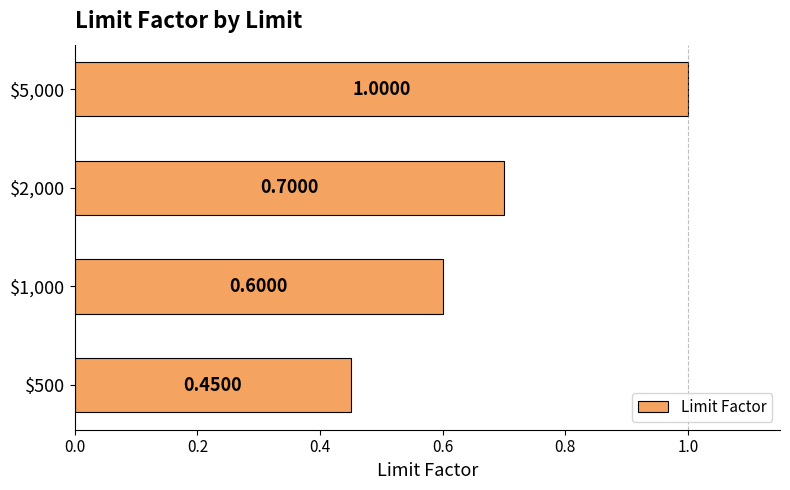

What is the difference between the maximum and second lowest values?

0.4